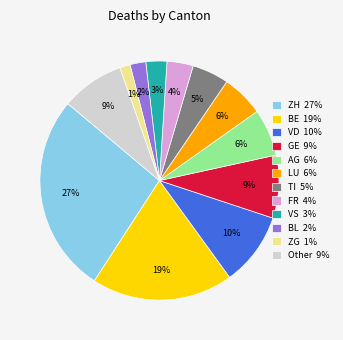

How many slices are in this pie chart?

12